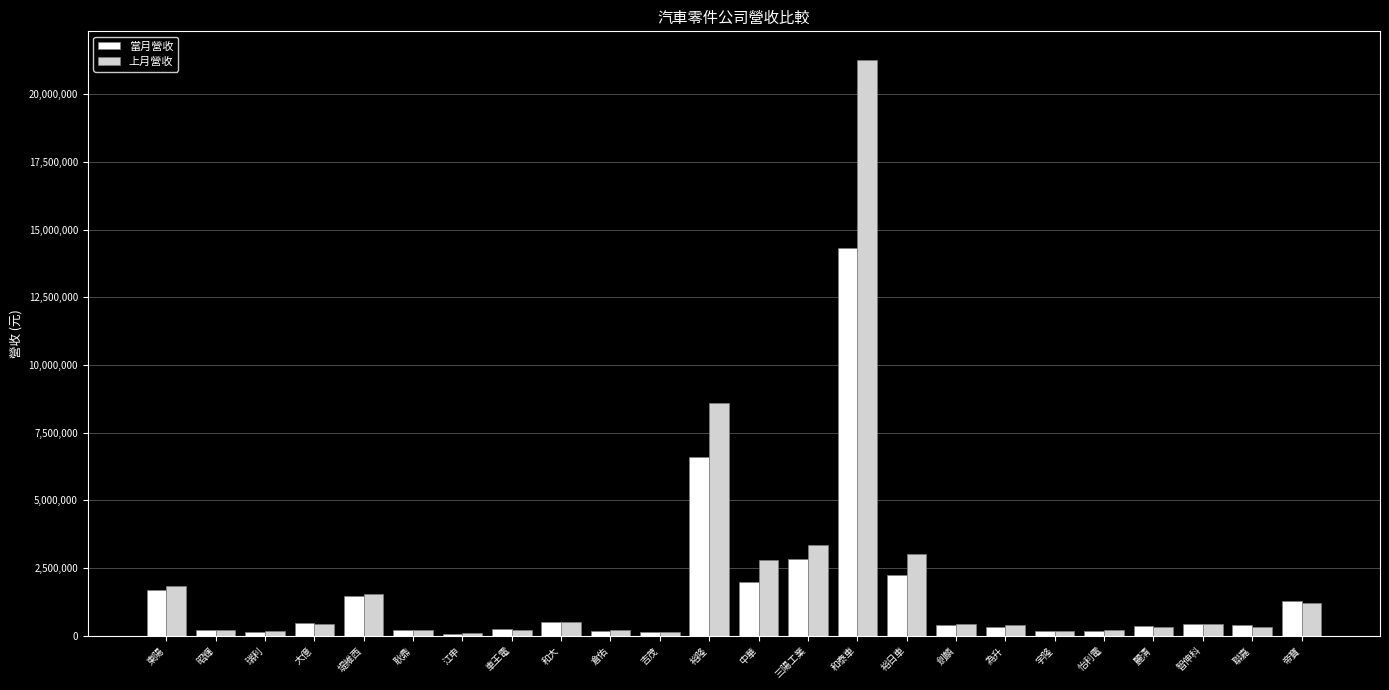

What is the total value across all series at 裕隆?

15195063